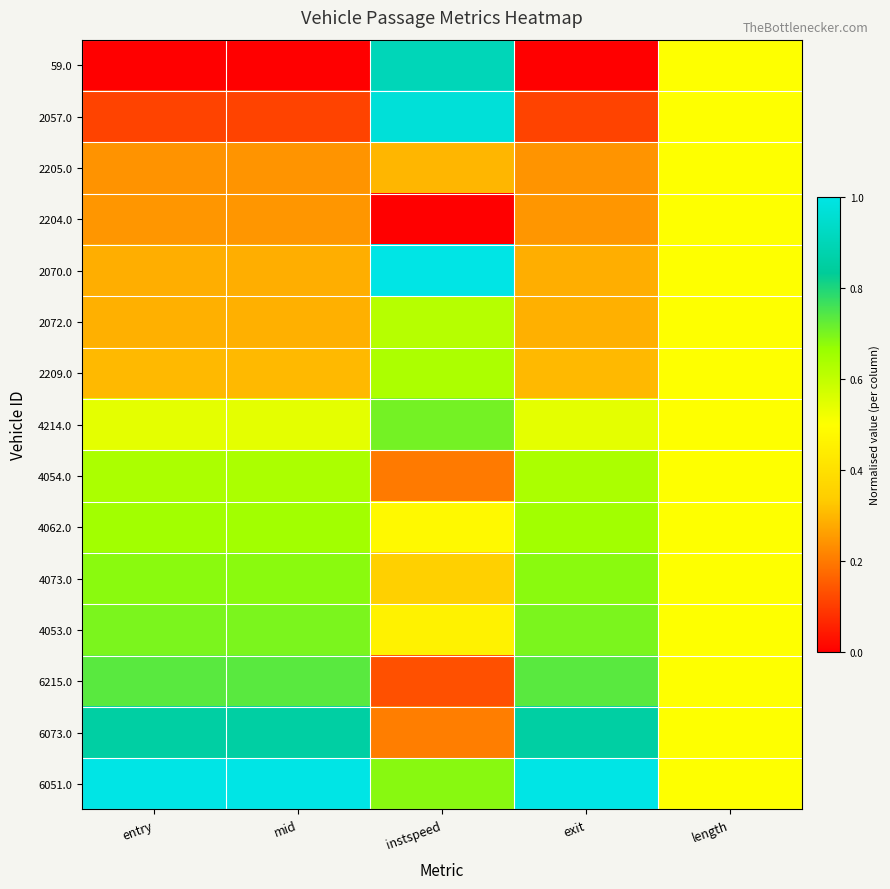

Rank the series by their maximum value, from highest to lowest.

2070.0, 6051.0, 2057.0, 59.0, 6073.0, 6215.0, 4214.0, 4053.0, 4073.0, 4062.0, 4054.0, 2209.0, 2072.0, 2205.0, 2204.0